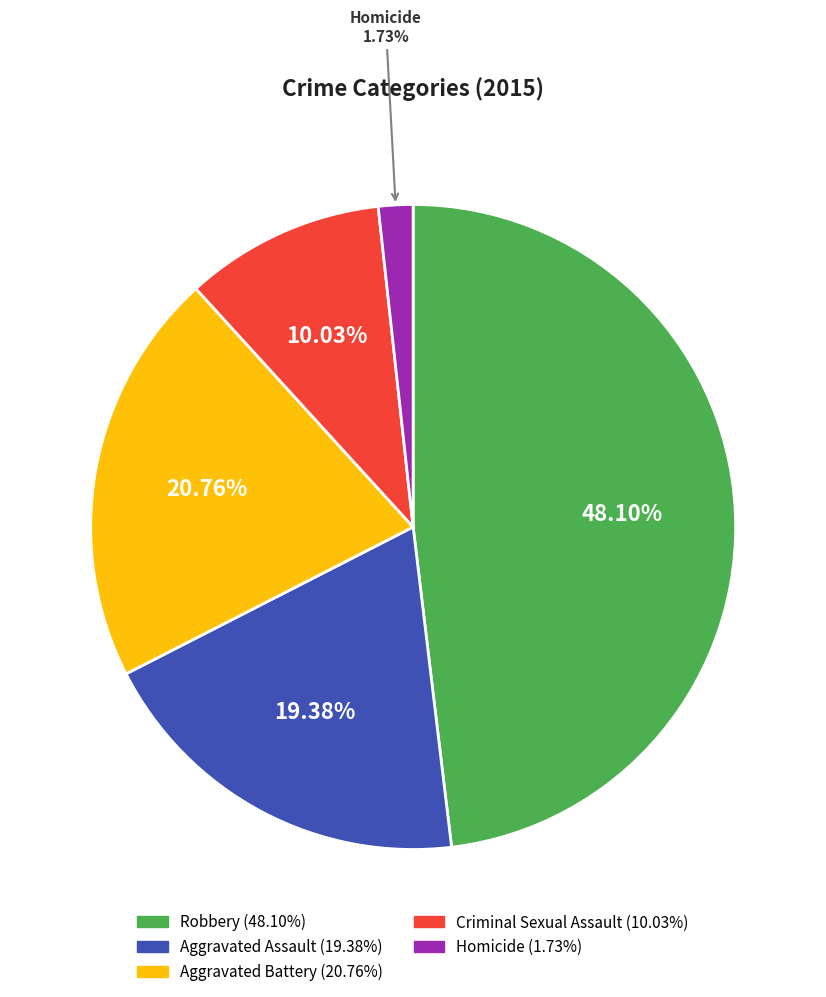

Does any single category account for the majority?

No